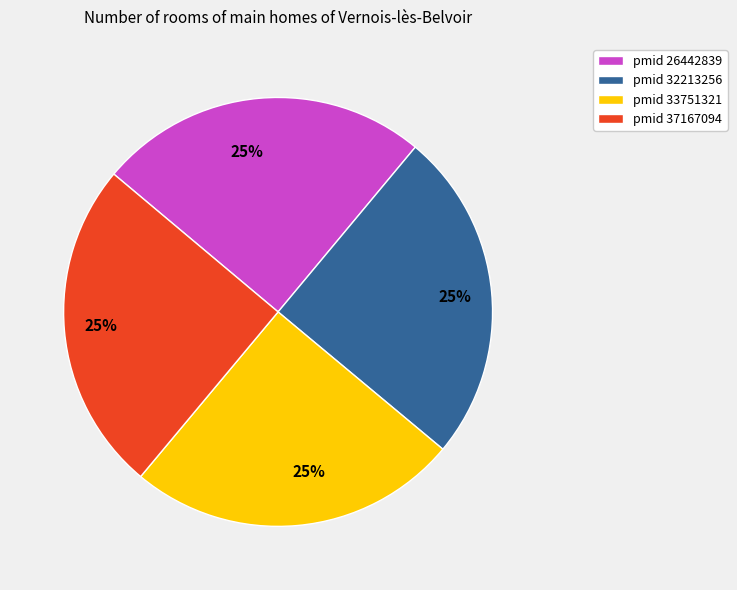

Does pmid 37167094 represent more than half of the total?

No